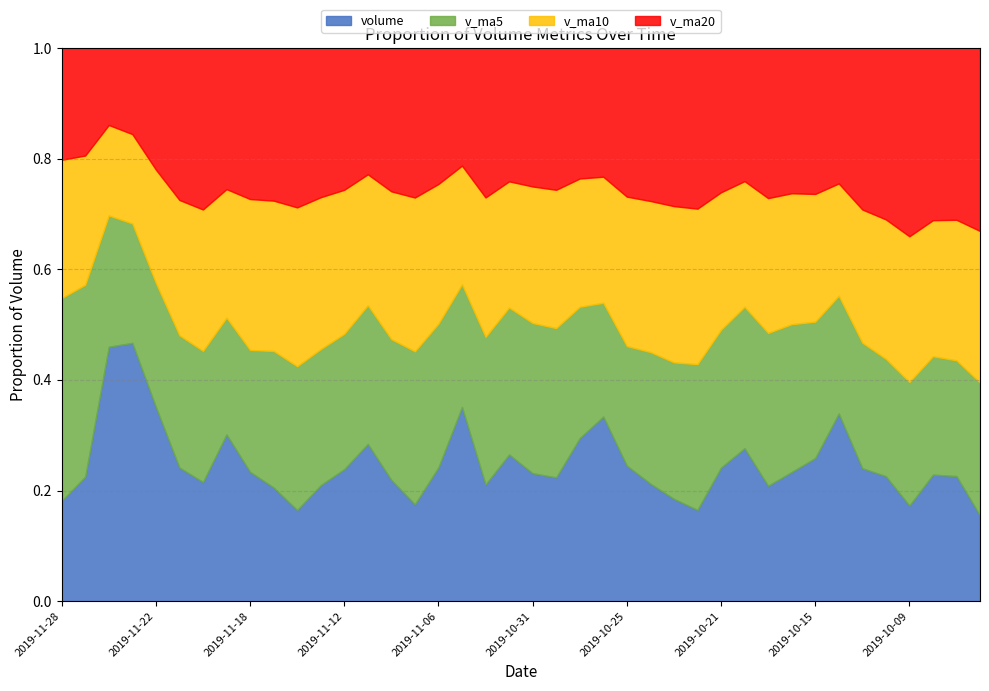

Between which two adjacent categories do v_ma20 and v_ma10 first intersect?

3 and 4